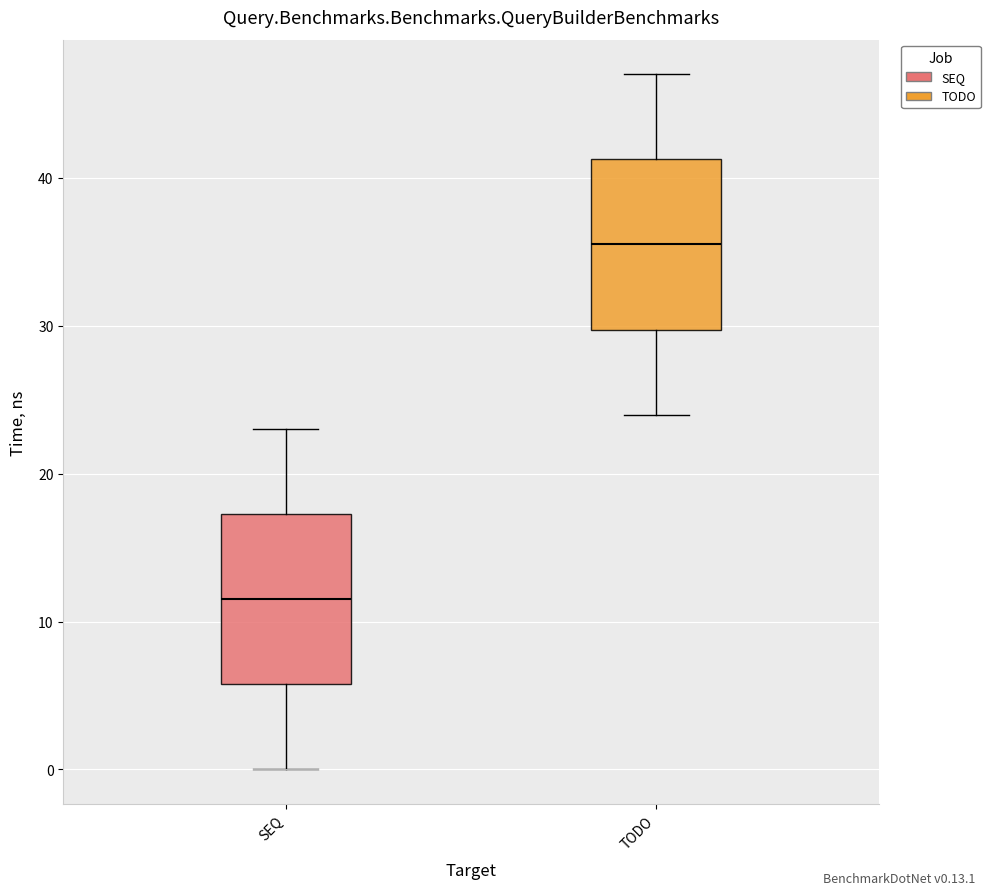

Where is the upper edge of the box for SEQ on the y-axis? The values are not printed on the chart, so give them approximately, as read against the axis.

17